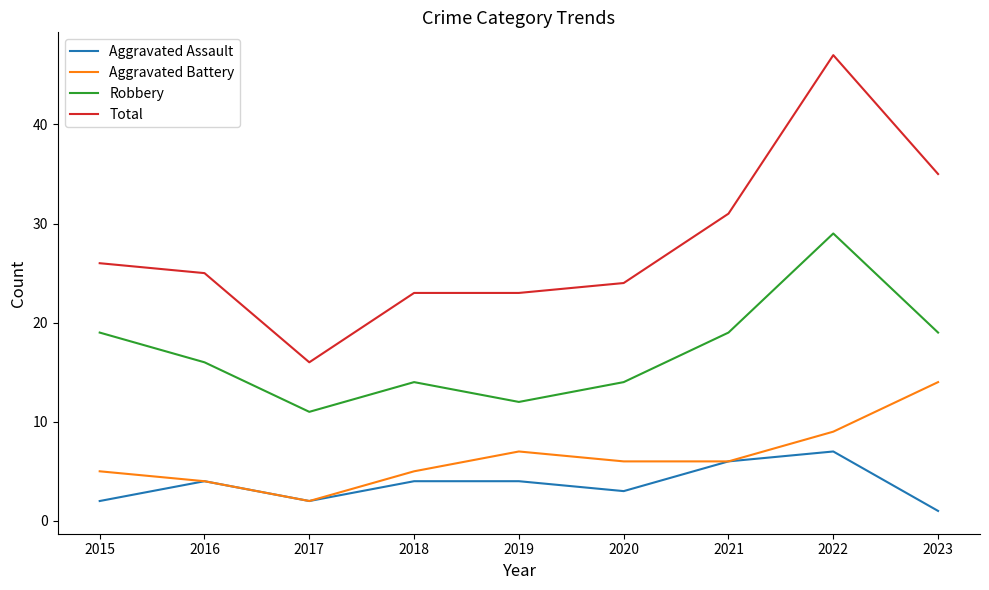

At which category is the sum across all series the highest?

2022